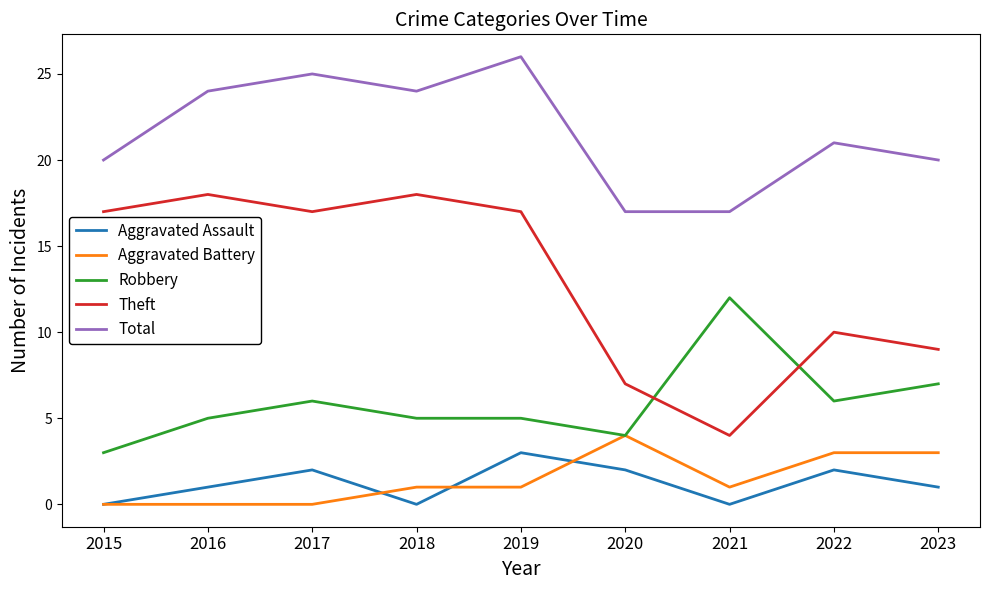

At how many categories does at least one series exceed 16?

9